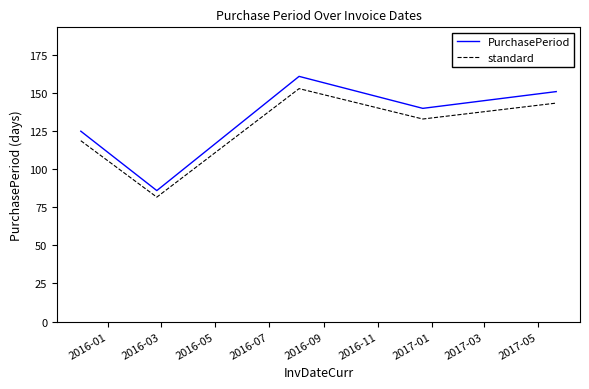

Rank the series by their maximum value, from highest to lowest.

PurchasePeriod, standard